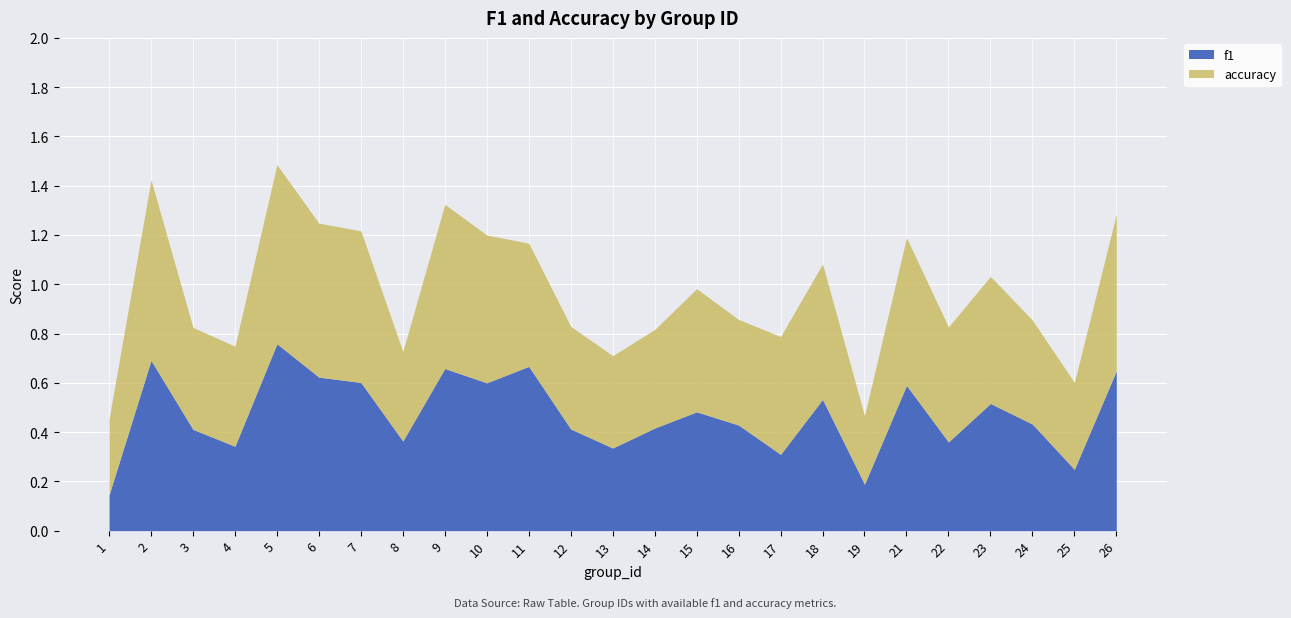

How many categories are shown in the chart?

25